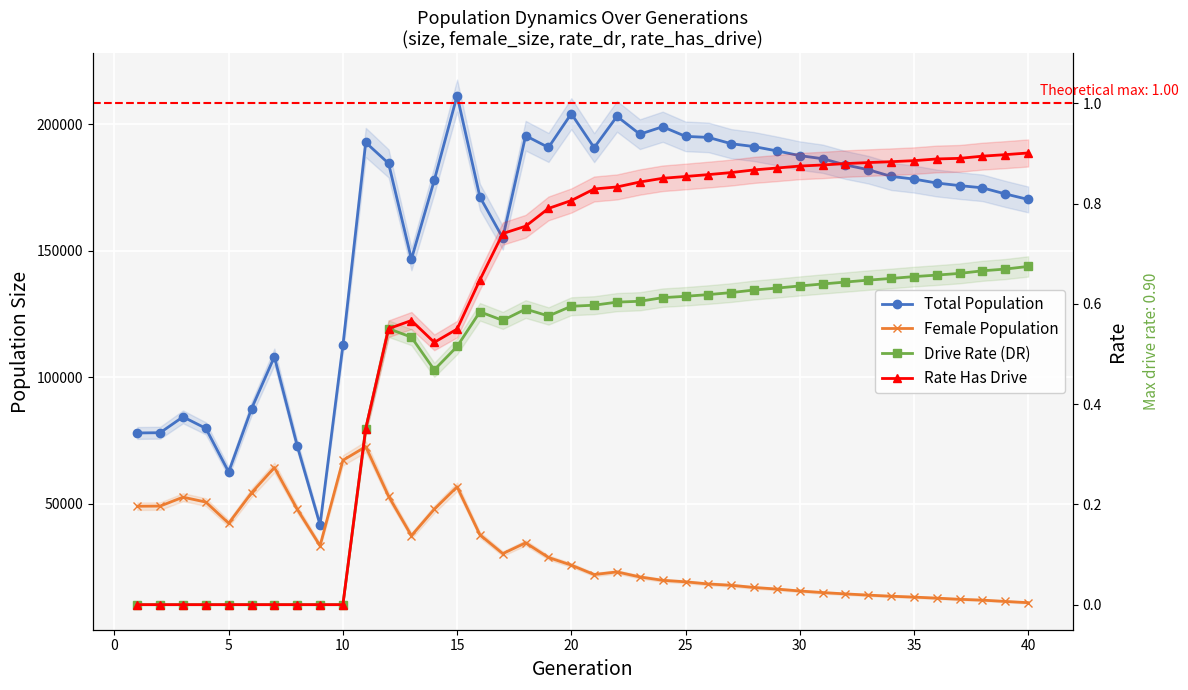

Which series has the largest range (max minus min)?

Total Population